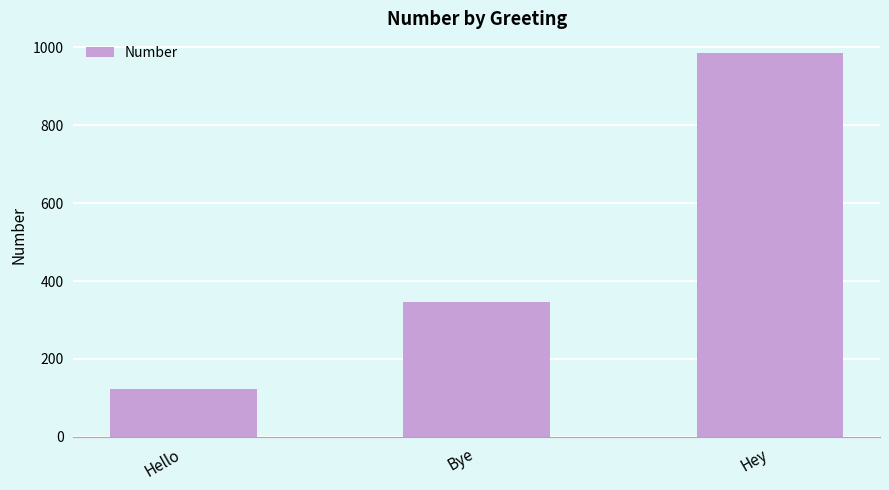

How many data points are less than 345?

1